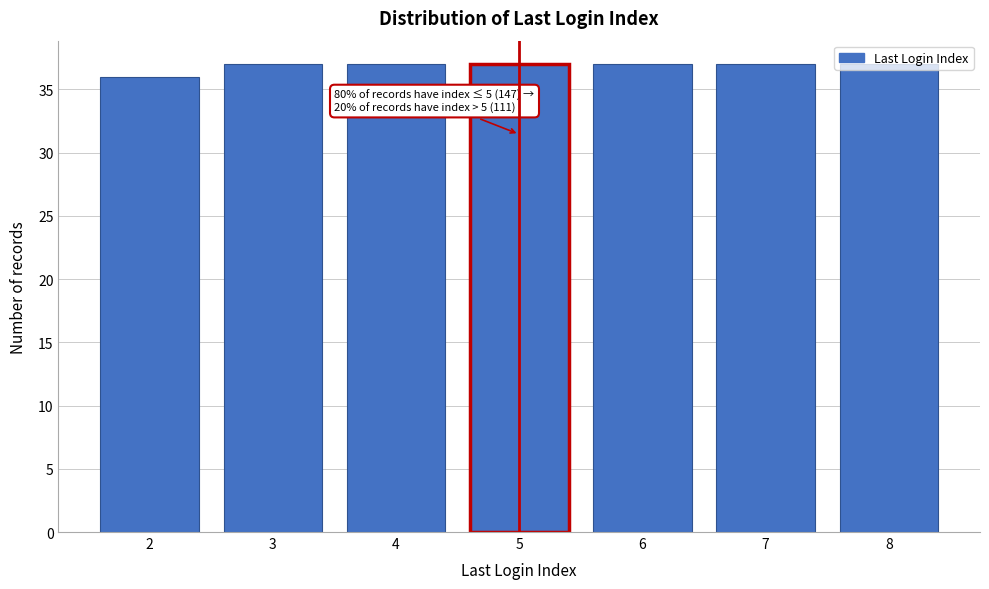

What is the smallest value displayed?

36